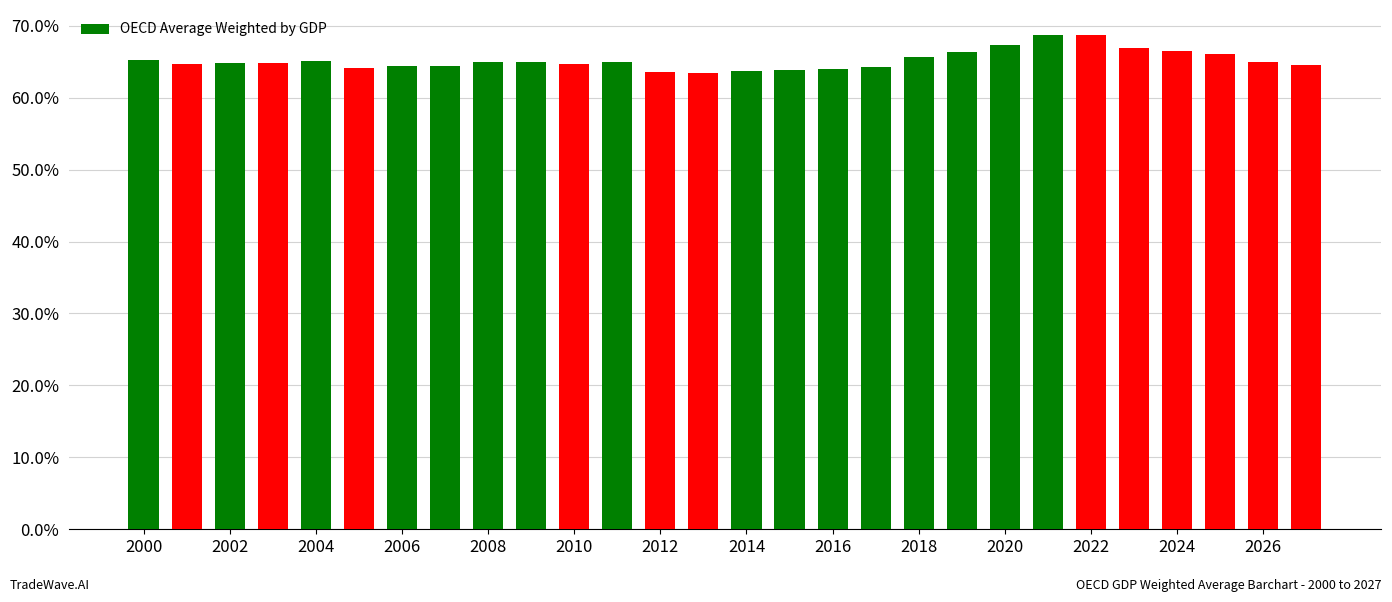

Count the values in the range 0 to 1.

28